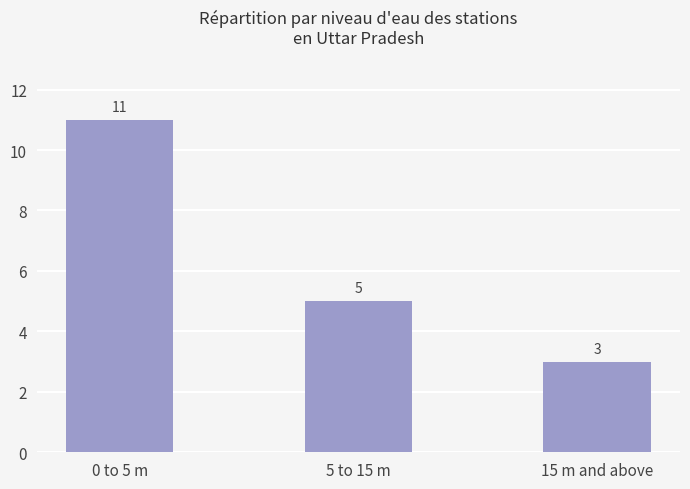

What is the maximum value shown in the chart?

11